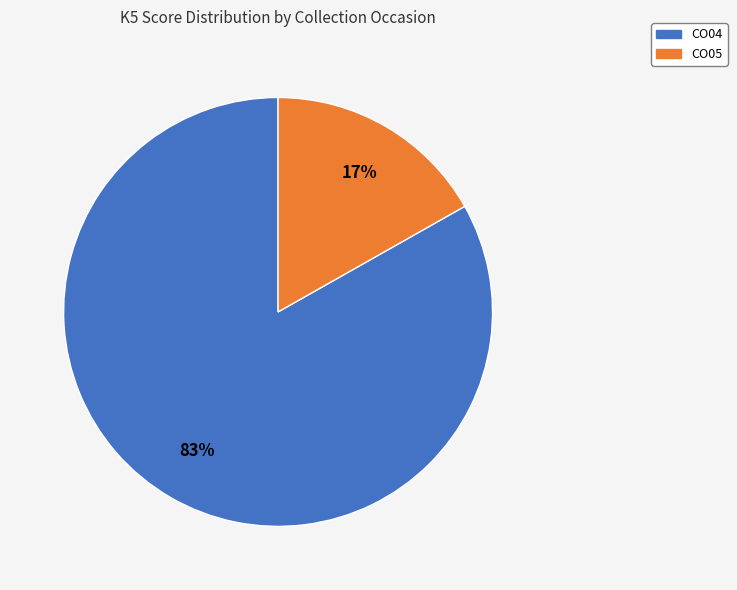

Count the number of slices in the pie.

2